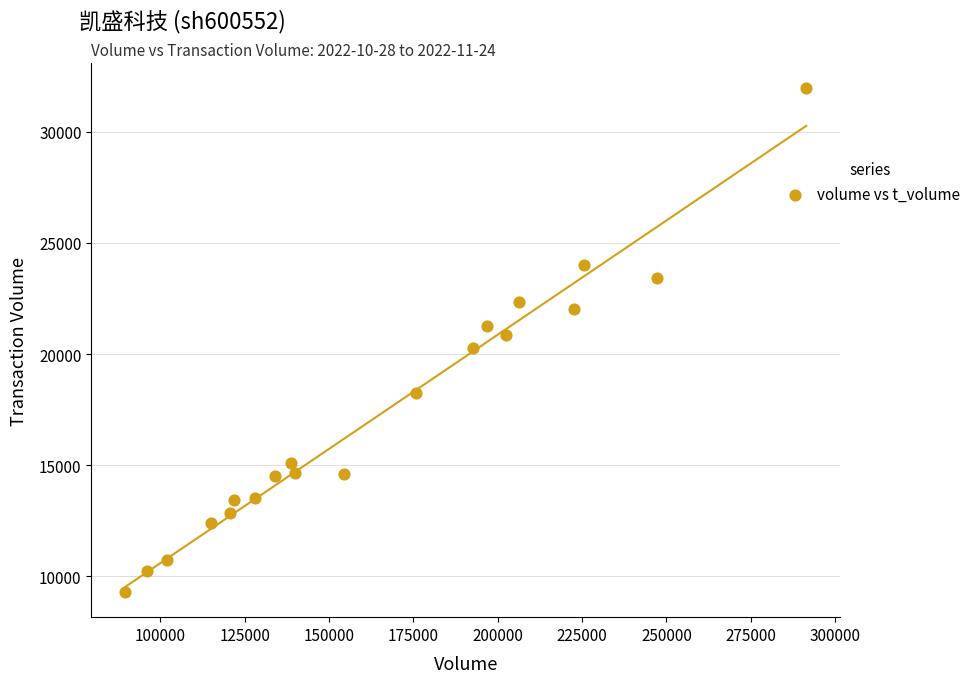

What is the range of Y values (max minus min)?

22665